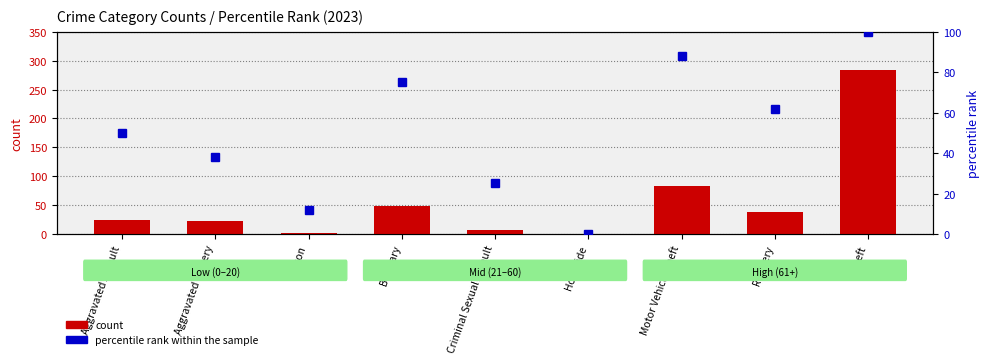

Where is percentile rank within the sample nearest to the value 50?

Aggravated Assault